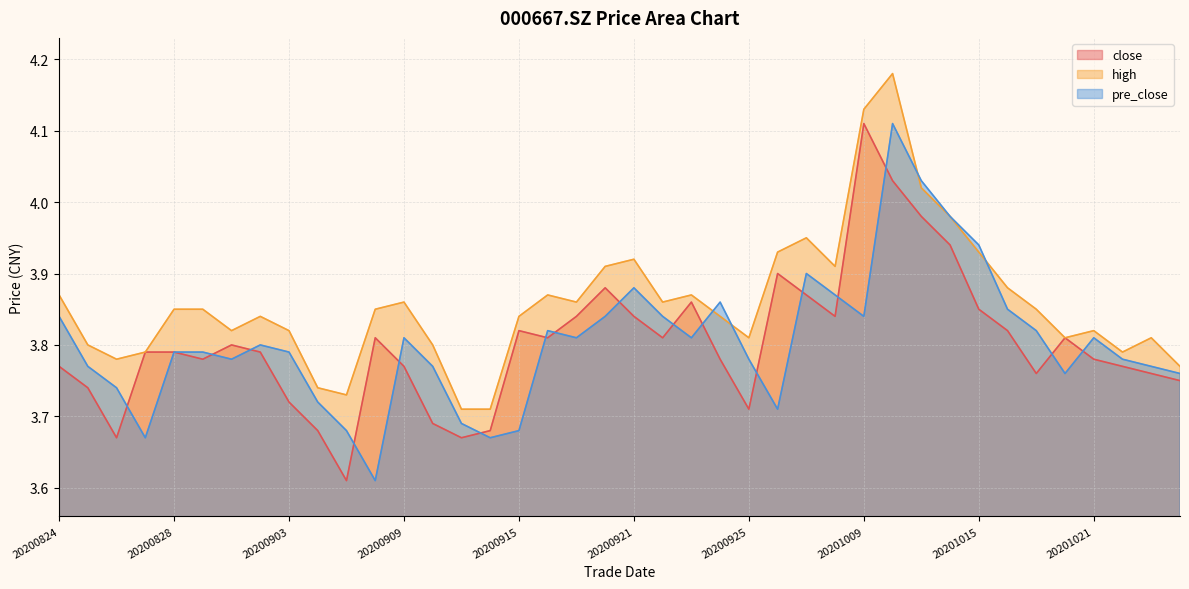

Between 20200918 and 20200915, which is larger?

20200918